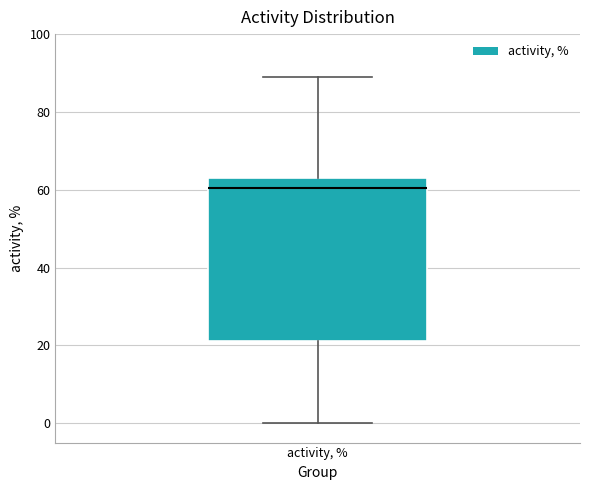

Transcribe this box plot: give where the median line is, the range the box spans, and where the two whiskers end, as read against the y-axis. The values are not printed on the chart, so give them approximately, as read against the axis.

median 60, box 22 to 64, whiskers 0 to 90